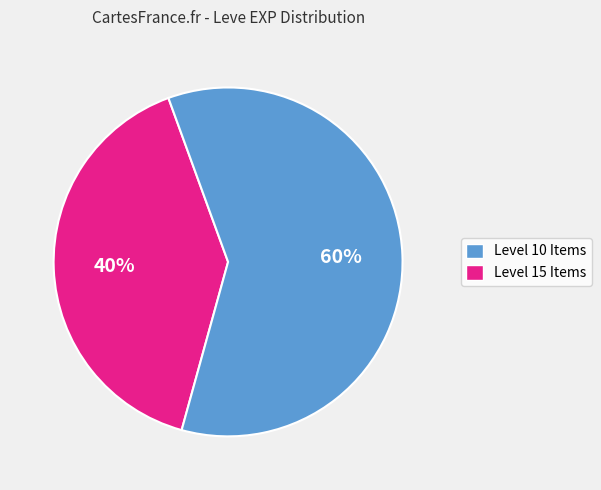

Is there any slice that represents more than half of the pie?

Yes